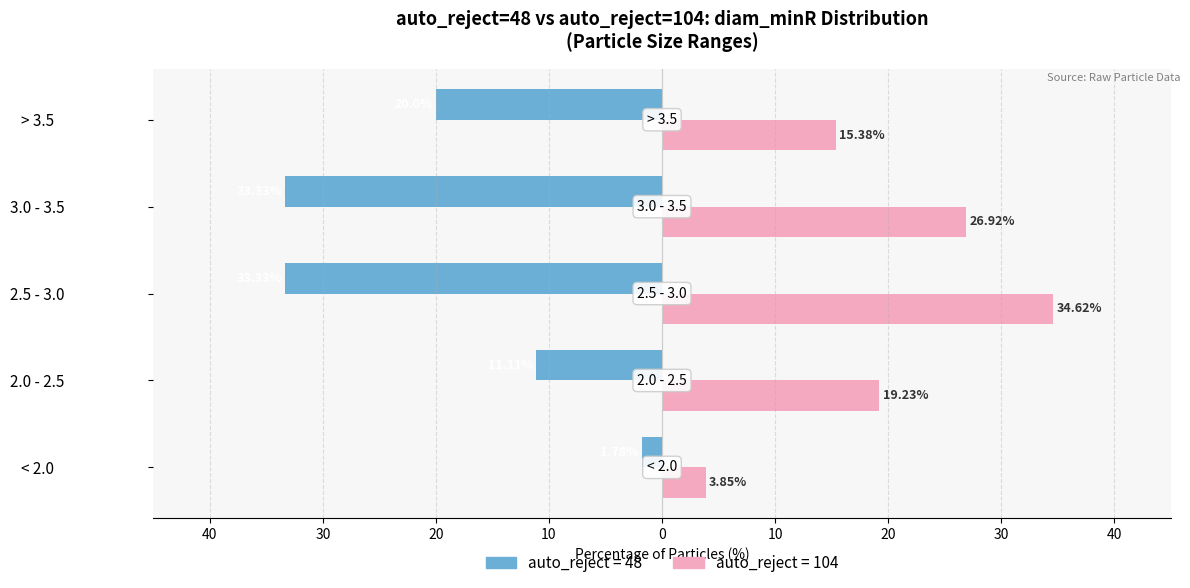

What is the value of the auto_reject=104 bar at the 2nd from the left?

19.2